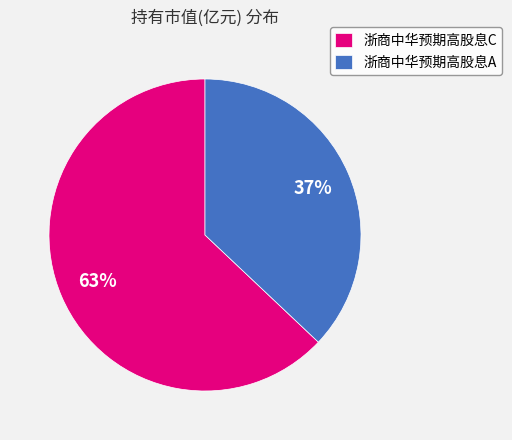

Do 浙商中华预期高股息A and 浙商中华预期高股息C together represent more than half of the pie?

Yes